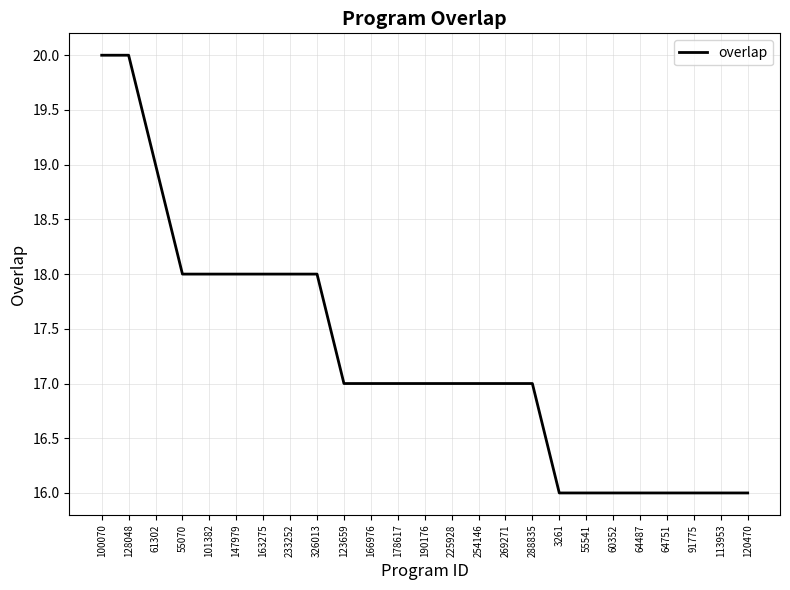

What is the maximum value shown in the chart?

20